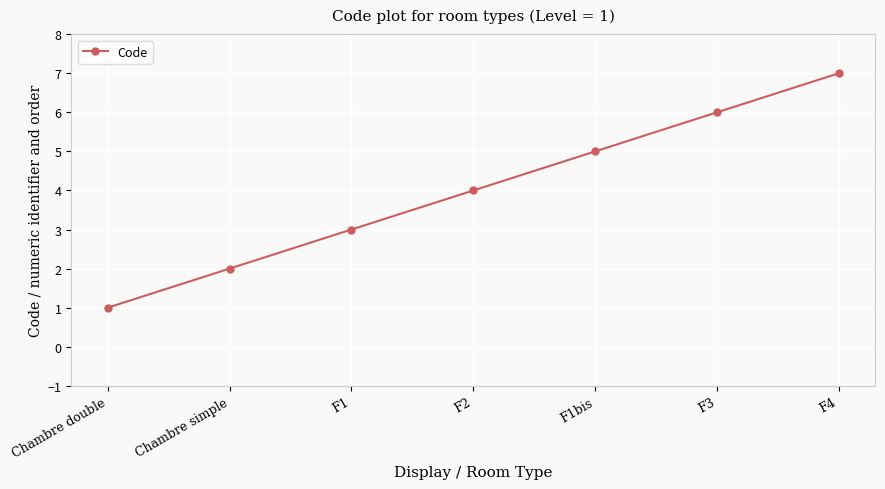

What is the label of the 3rd point from the right?

F1bis